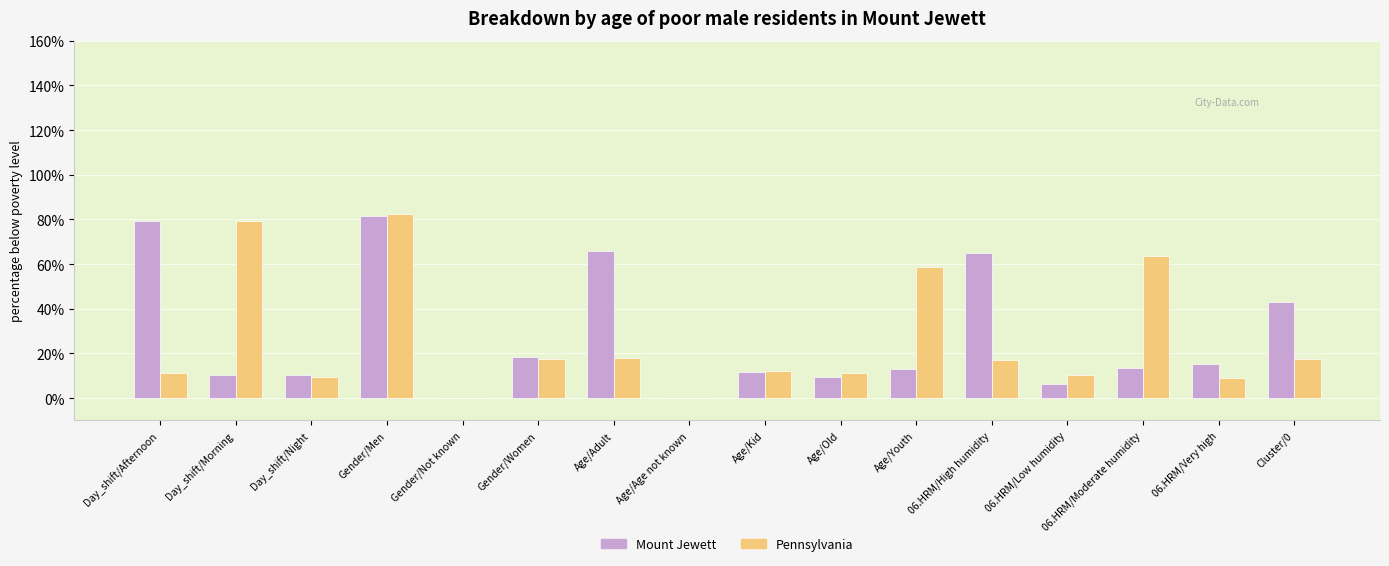

What is the maximum value shown in the chart?

82.5